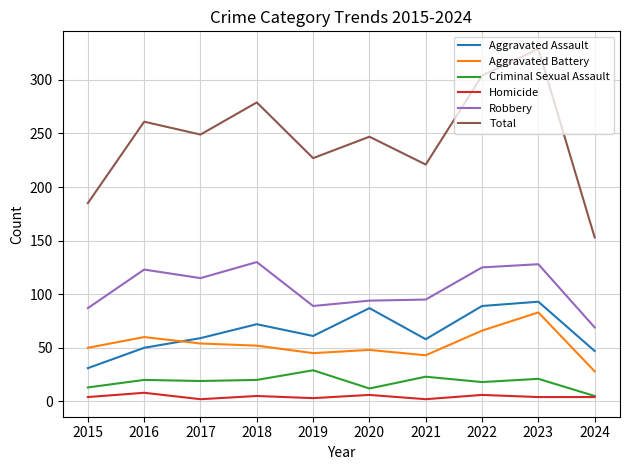

True or false: Robbery and Total intersect in this chart.

False